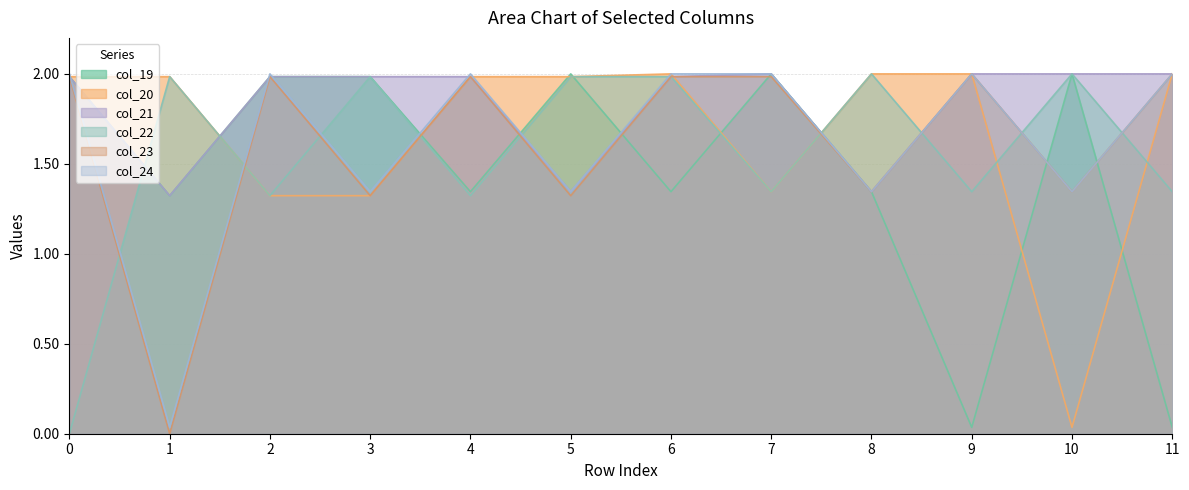

Which has a higher value, 7 or 3?

7